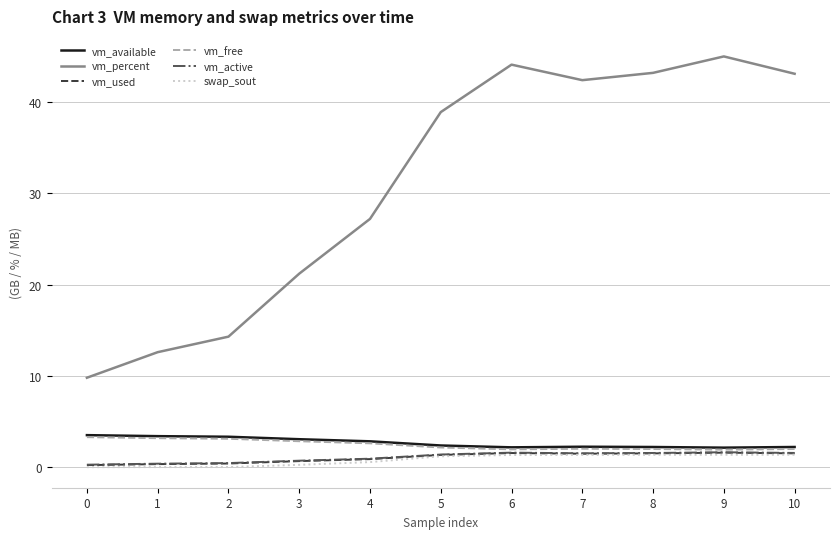

Which series has the largest total across all categories?

vm_percent